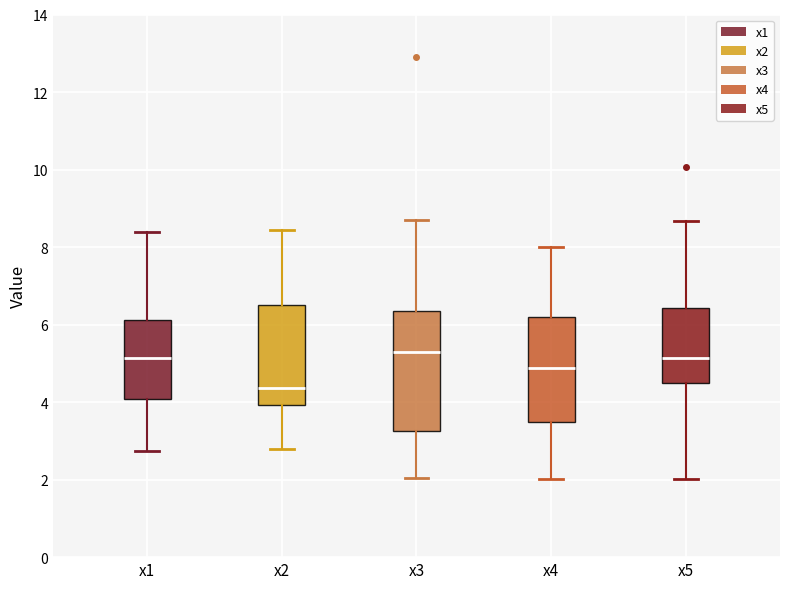

Reading left to right, read every box against the y-axis: the position of its median line, the range the box covers, and the ends of its whiskers. The values are not printed on the chart, so give them approximately, as read against the axis.

x1: median 5.2, box 4.0 to 6.2, whiskers 2.8 to 8.4
x2: median 4.4, box 4.0 to 6.6, whiskers 2.8 to 8.4
x3: median 5.2, box 3.2 to 6.4, whiskers 2.0 to 8.6
x4: median 4.8, box 3.4 to 6.2, whiskers 2.0 to 8.0
x5: median 5.2, box 4.4 to 6.4, whiskers 2.0 to 8.6